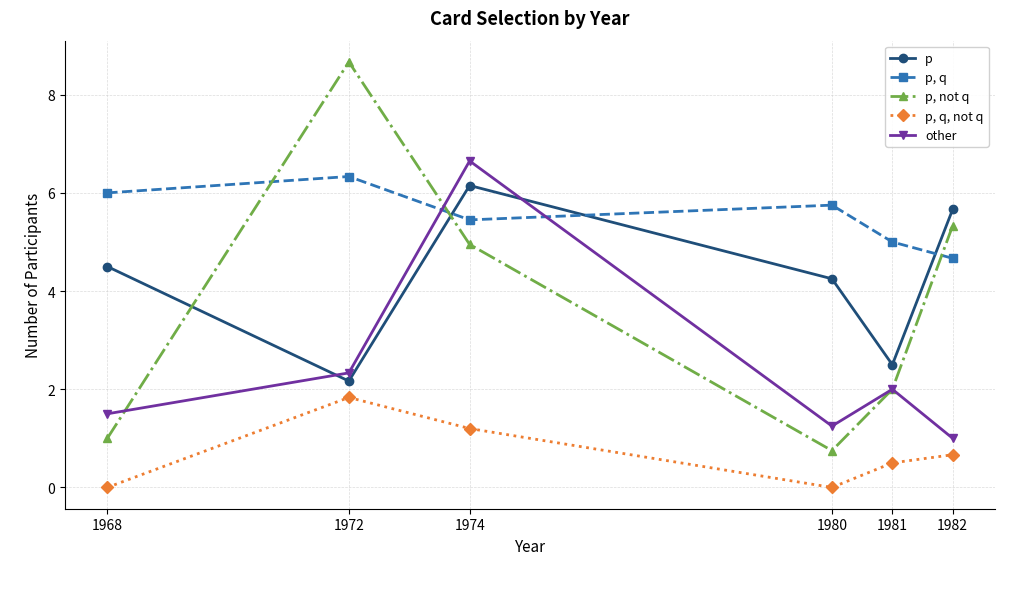

True or false: p, not q and p, q cross at least once.

True